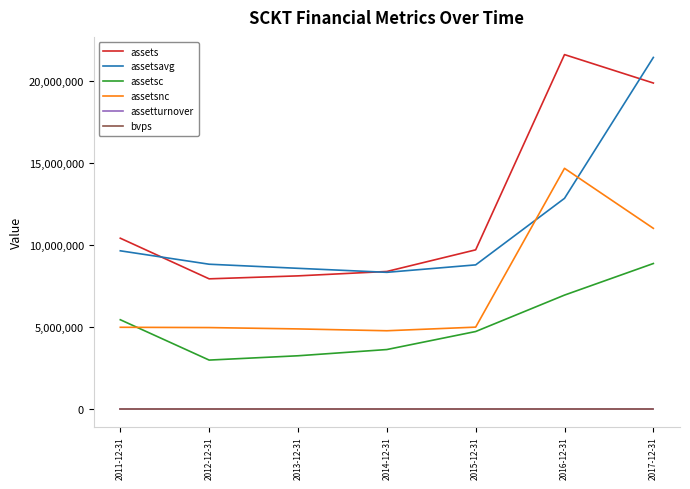

In assetsnc, how many points are lower than both neighbors (excluding endpoints)?

1